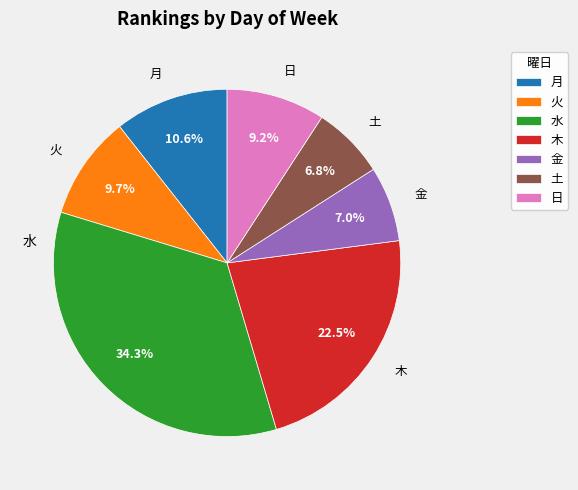

To the nearest percent, what percentage of the pie is 金?

7%